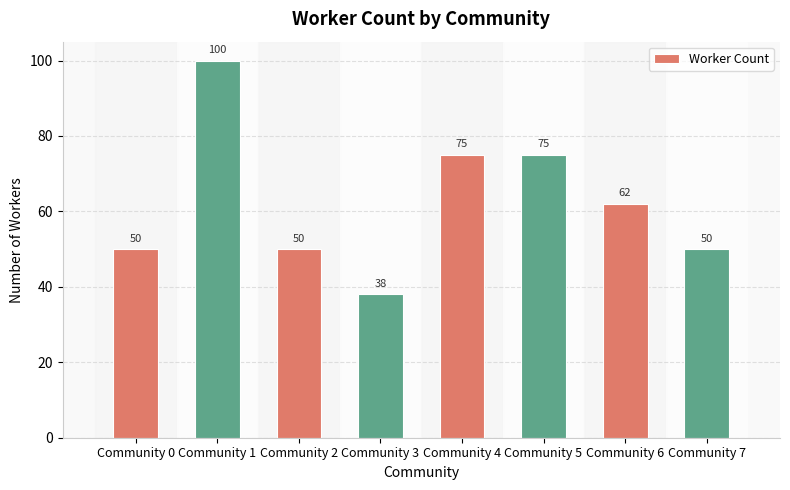

Which label corresponds to the largest value in the chart?

Community 1